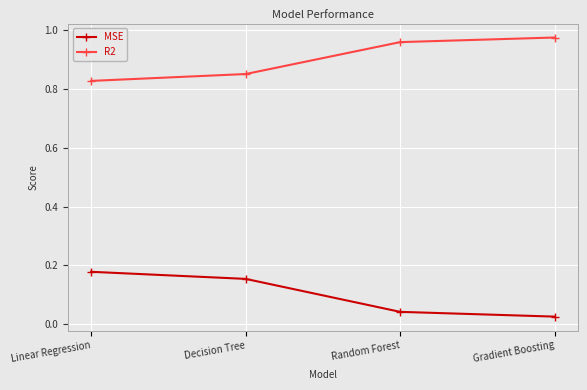

Is the value of R2 at Random Forest greater than the value of MSE at Gradient Boosting?

Yes